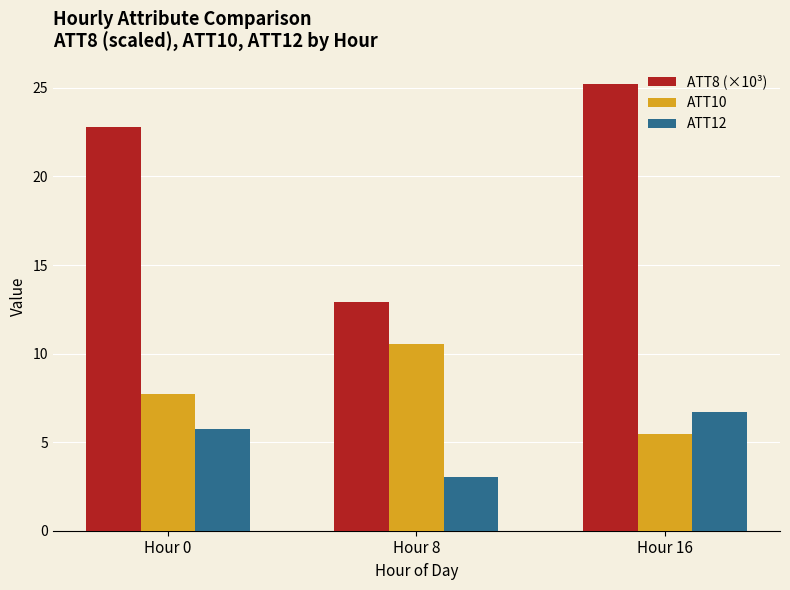

Where does the ATT10 series first go above 7?

Hour 0